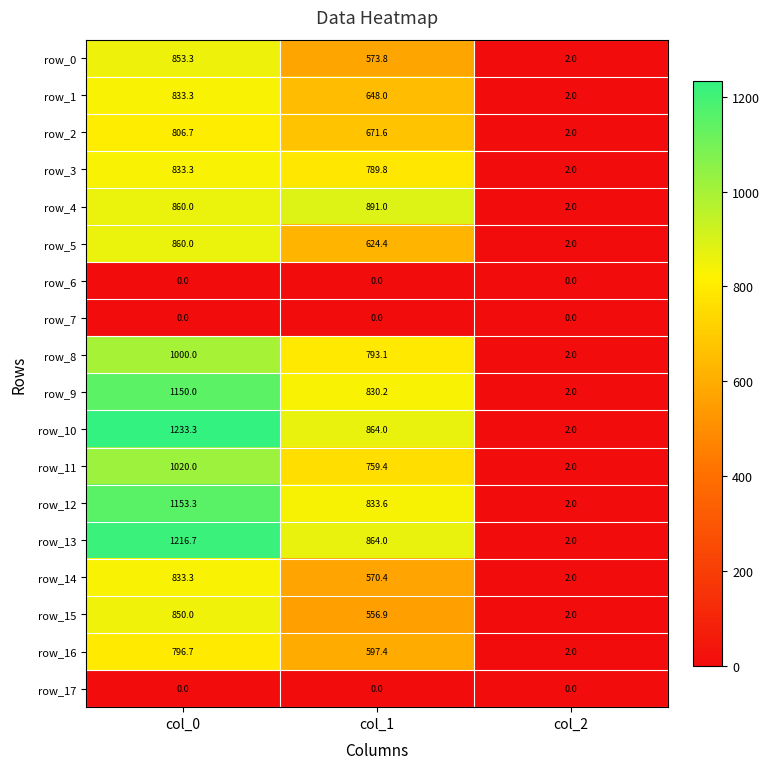

Which series has the widest spread of values?

row_10